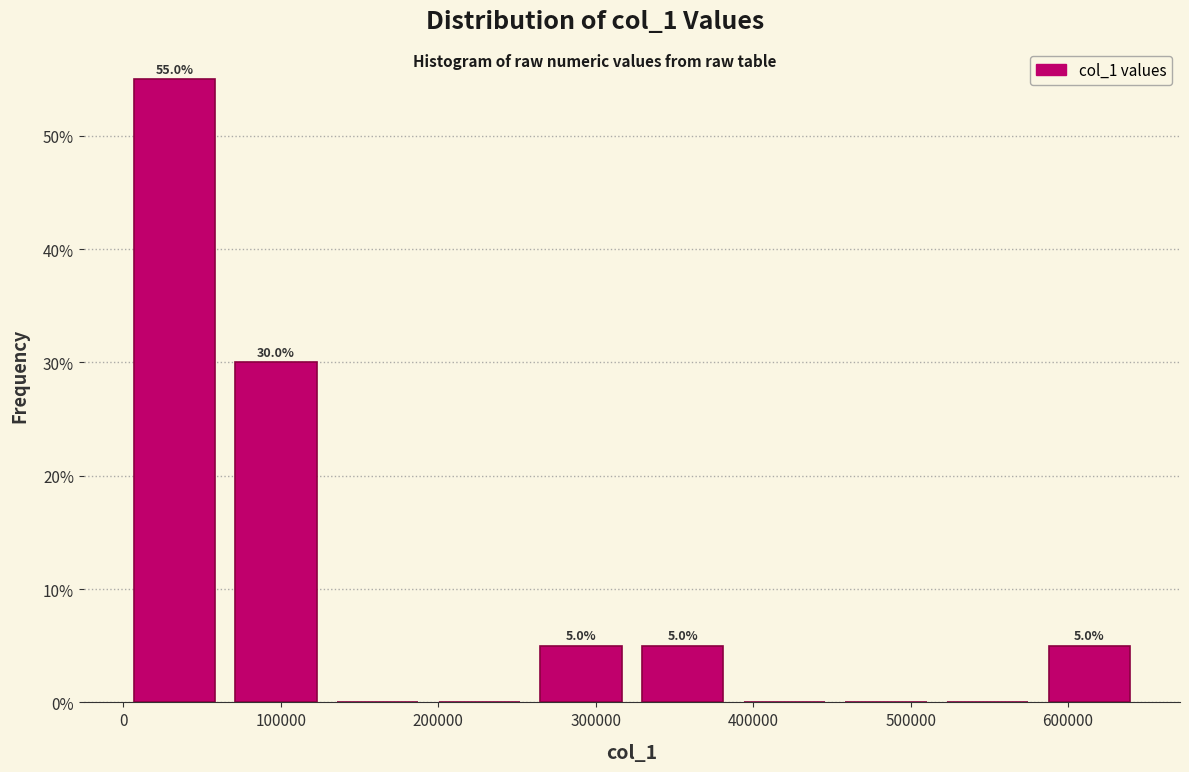

Which range on the x-axis has the tallest bar?

0 to 60000